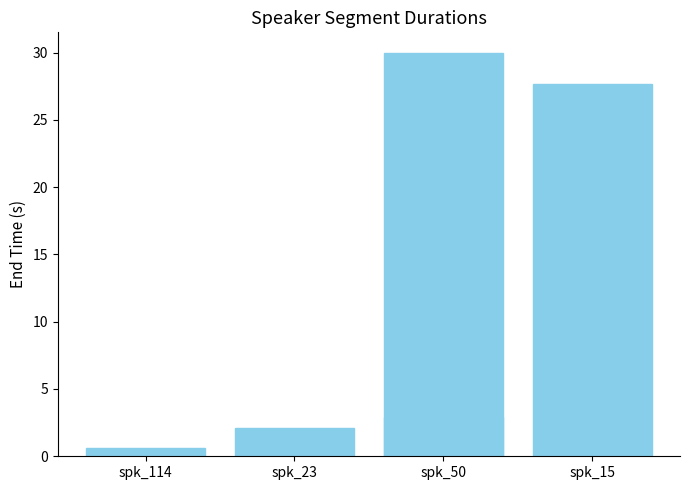

Is it true that the value at spk_114 is 0.6?

True